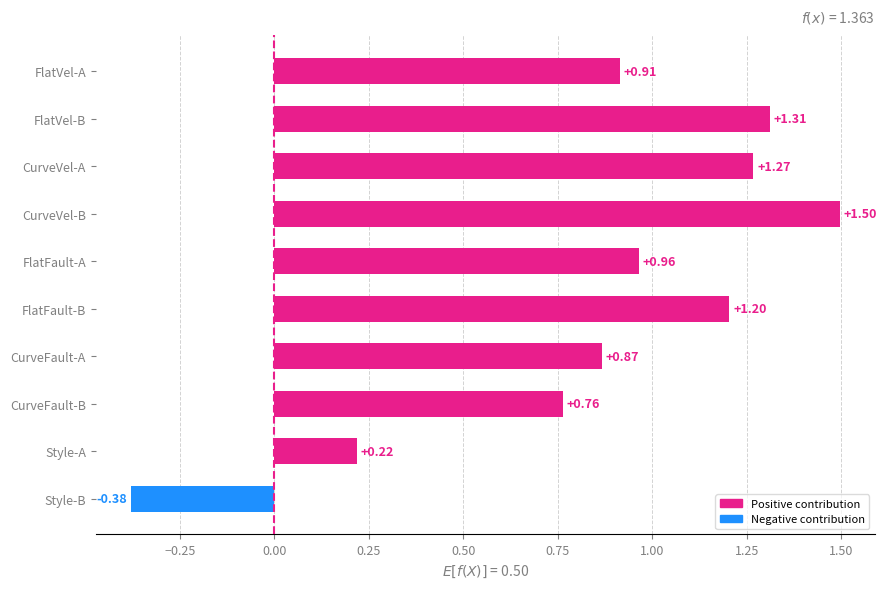

What is the ratio of the value at CurveFault-B to the value at CurveVel-A?

0.6